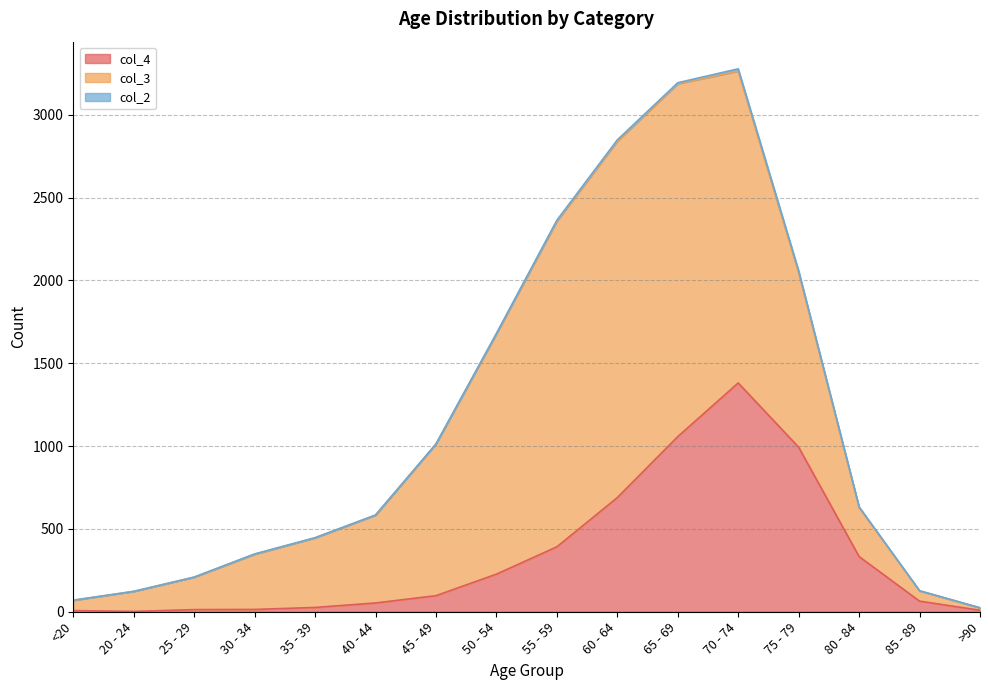

True or false: col_4 has a value of 1057 at 65 - 69.

True